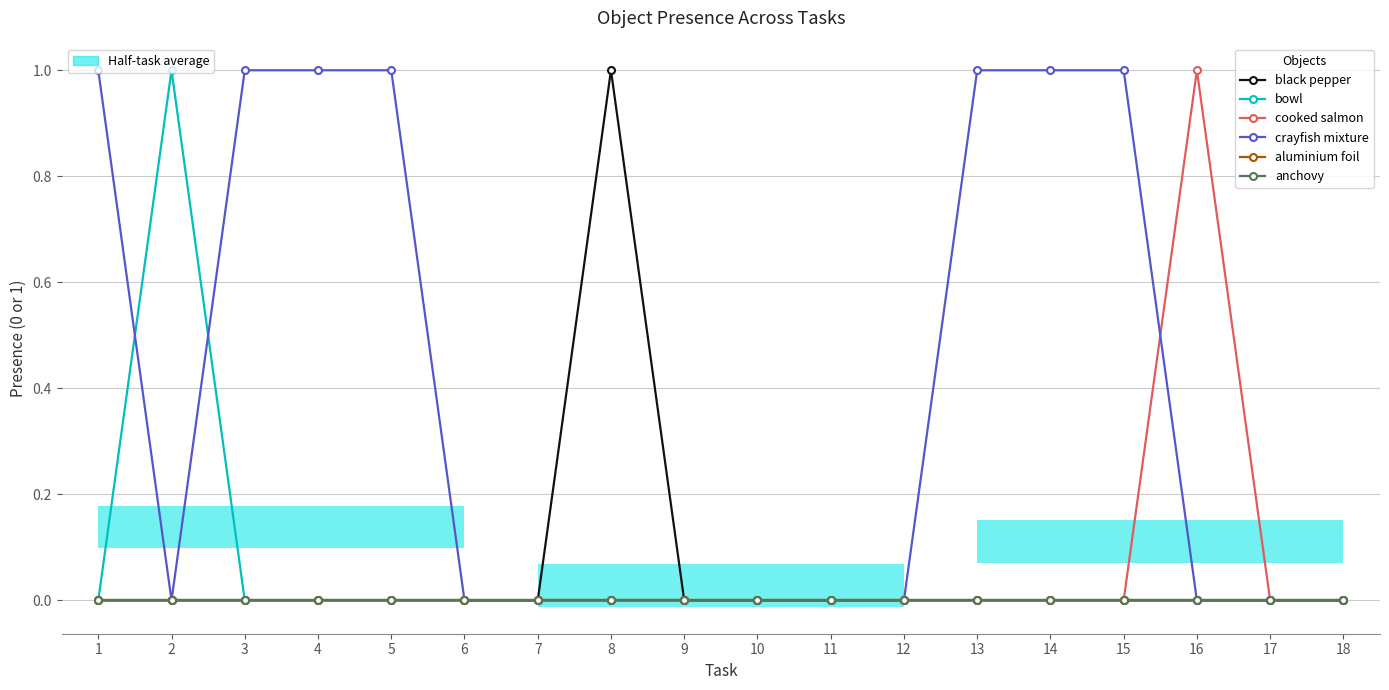

How many bars are there in each group?

6